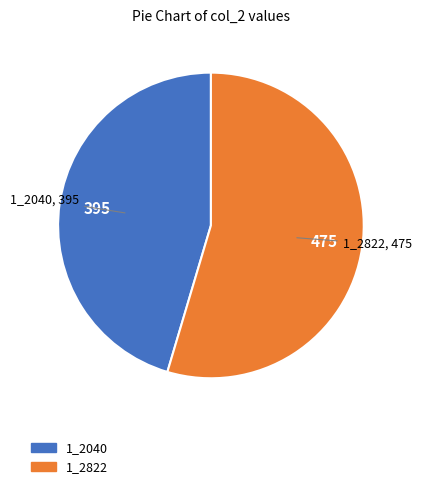

Which slice is the largest?

1_2822